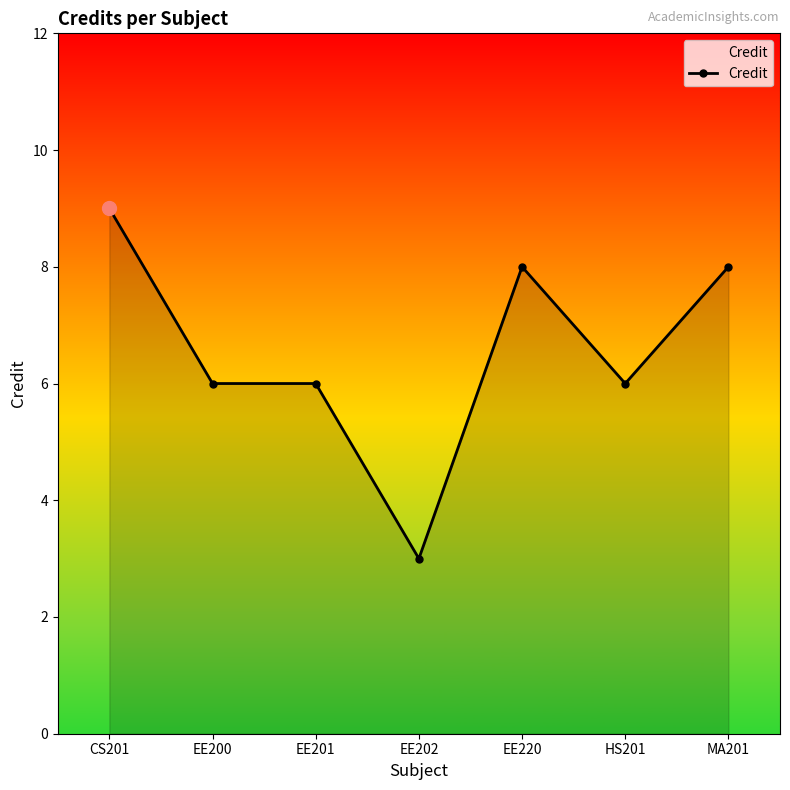

What is the minimum value shown in the chart?

3